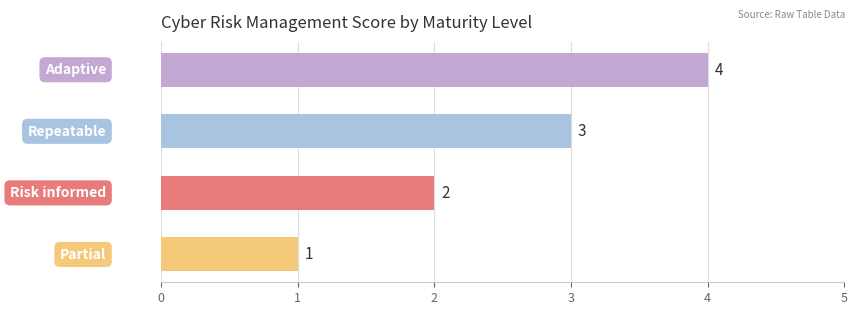

What is the sum of all values?

10